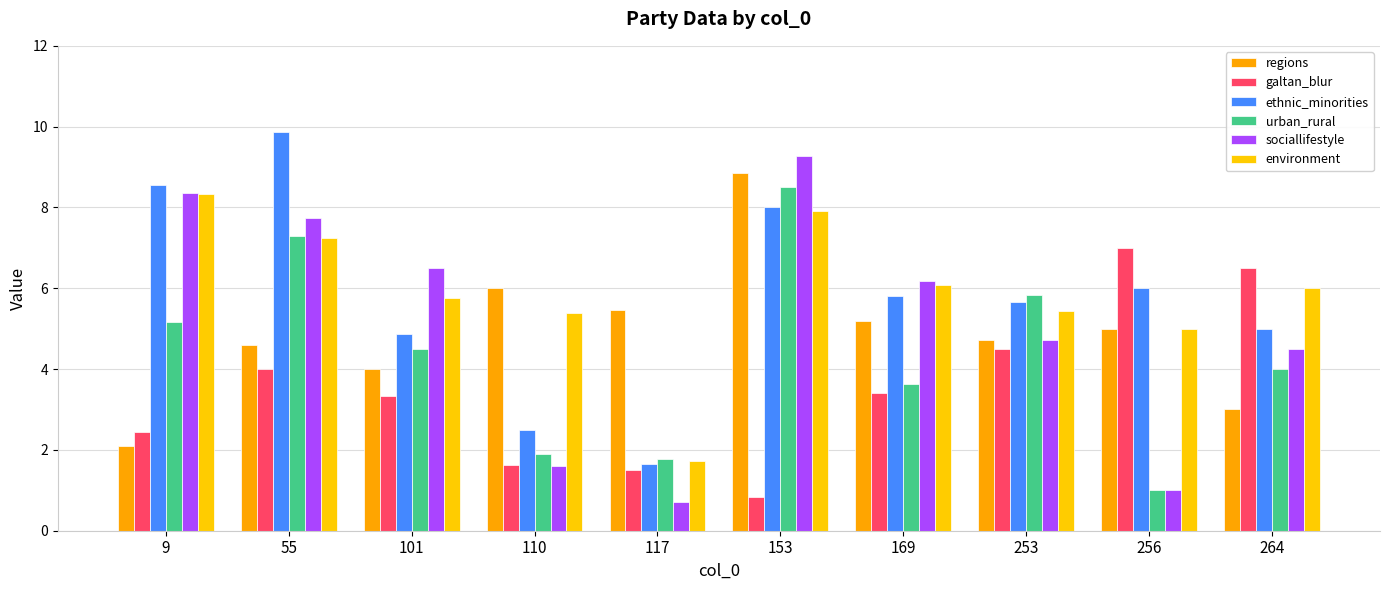

What is the minimum value shown in the chart?

0.7